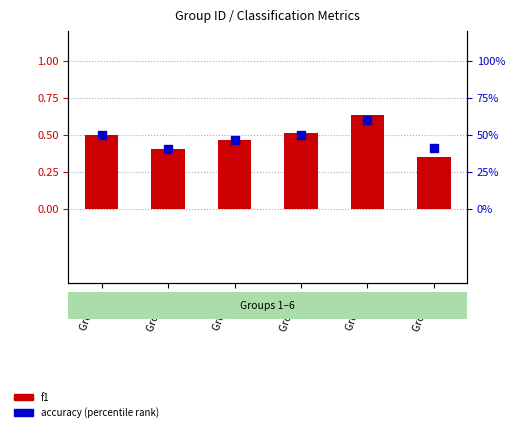

Which series has the widest spread of Y values?

accuracy (percentile rank)